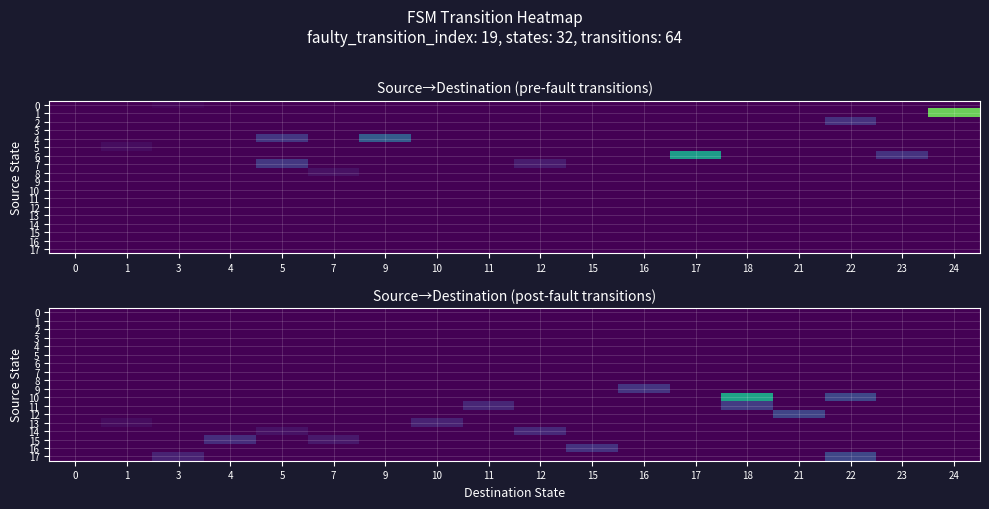

At which category does the chart reach its peak across all series?

18